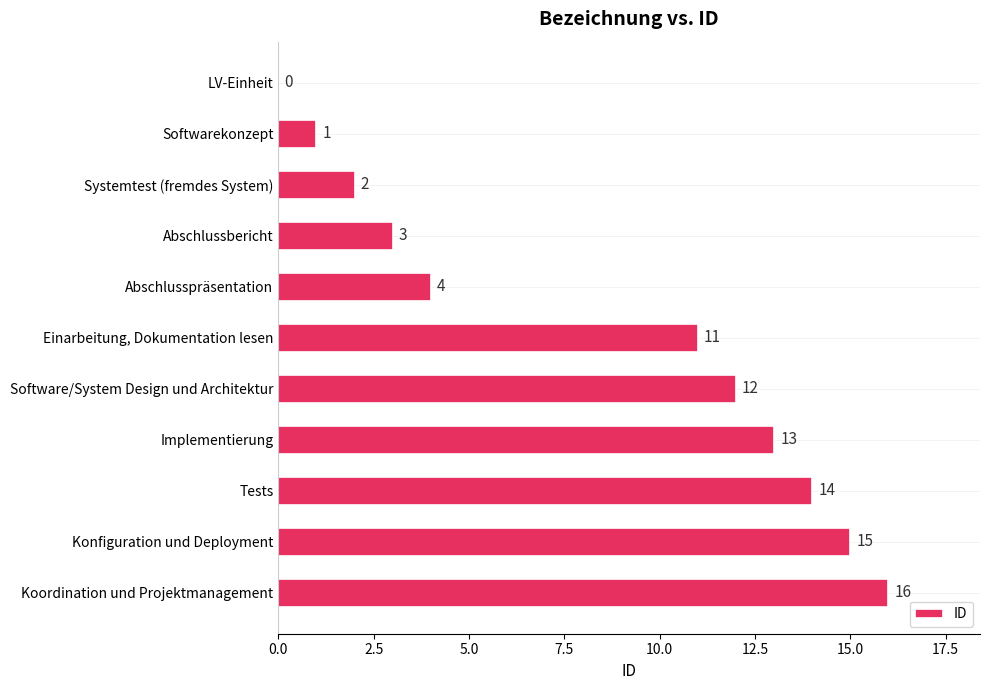

Is it true that the value at Systemtest (fremdes System) is 2?

True